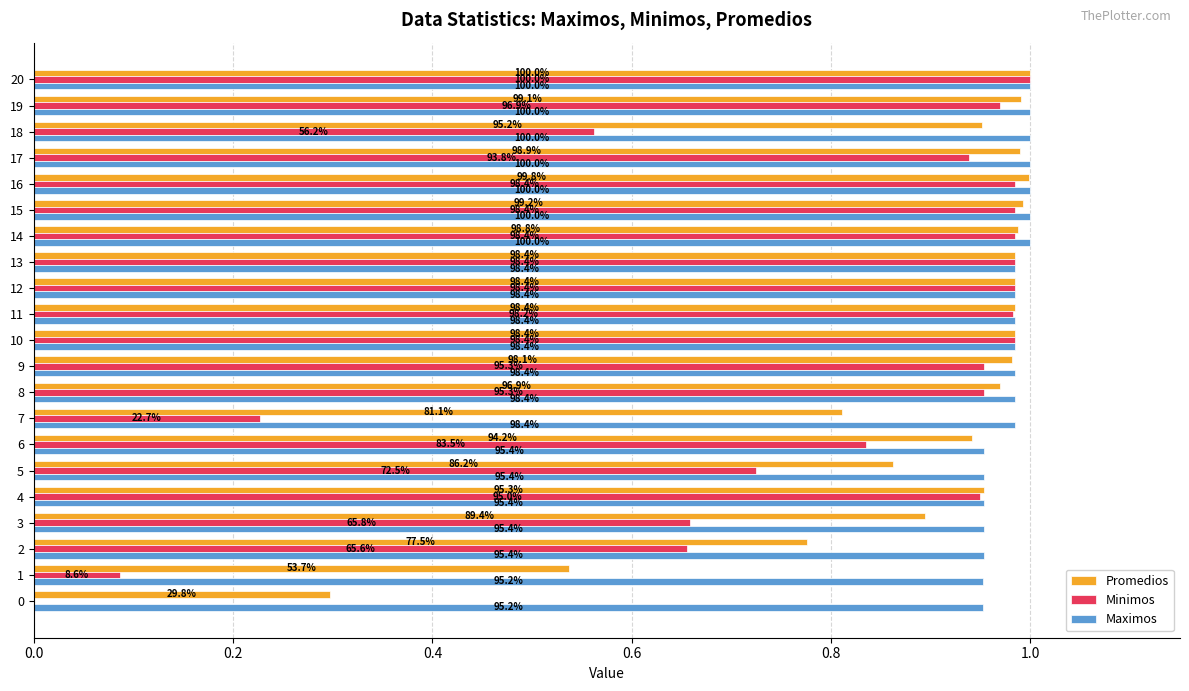

What are all the series names shown in the legend?

Promedios, Minimos, Maximos